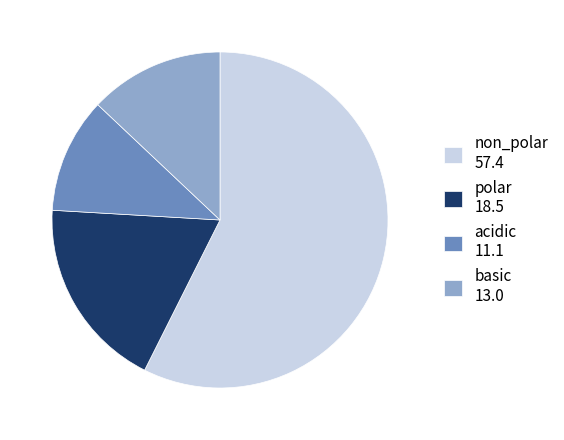

Between polar 18.5 and acidic 11.1, which is larger?

polar 18.5